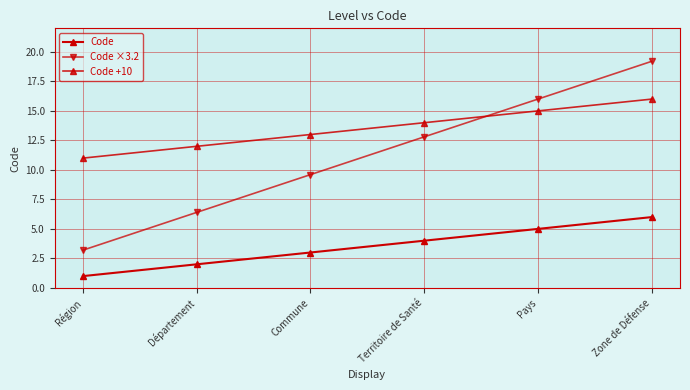

How many data points in Code ×3.2 are less than 12?

3